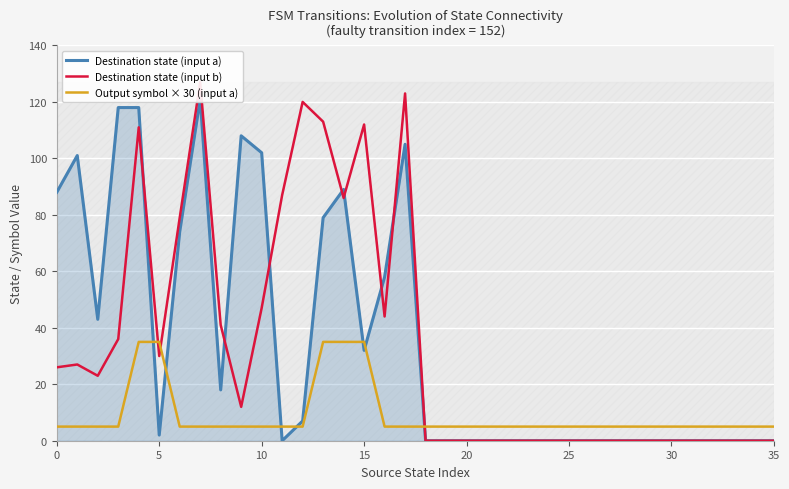

True or false: Output symbol × 30 (input a) has a value of 5 at 35.

True